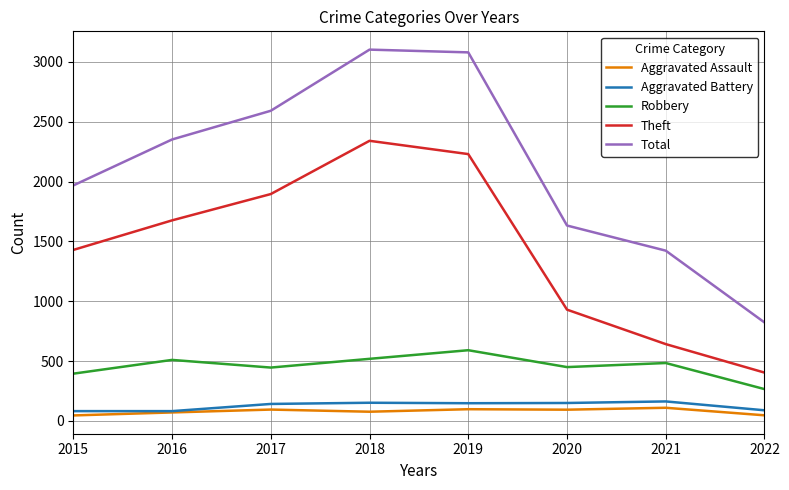

Read the Theft value at 2022, to the nearest 50.

400